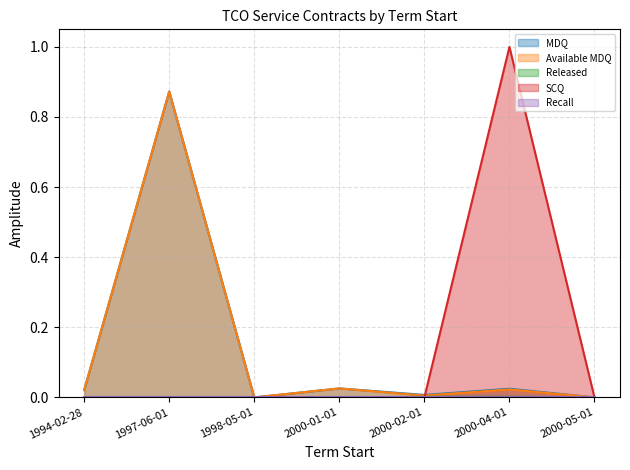

At which label is Released closest to 0?

1994-02-28